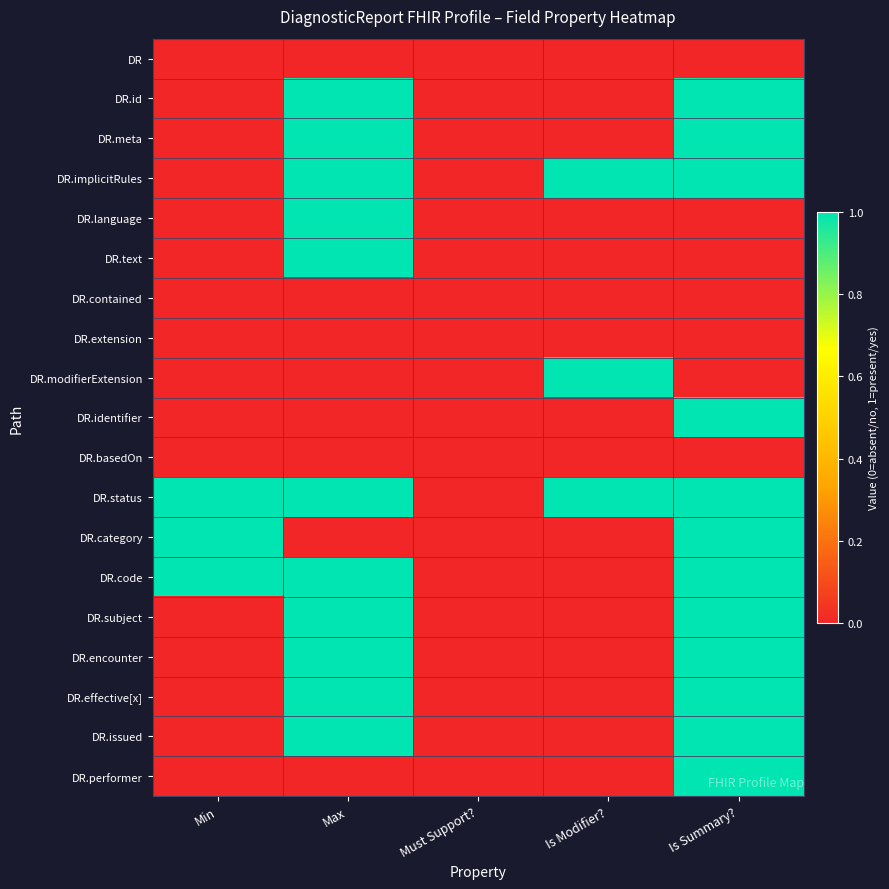

Which category has the highest value across all series?

Max